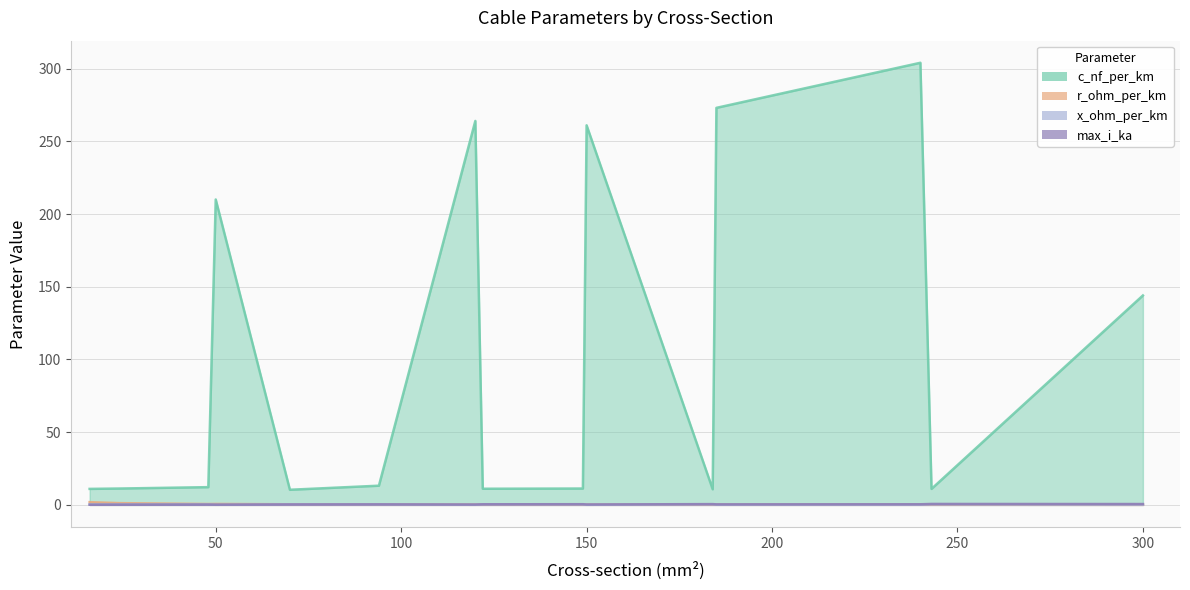

Is it true that c_nf_per_km equals 264.0 at 120?

True